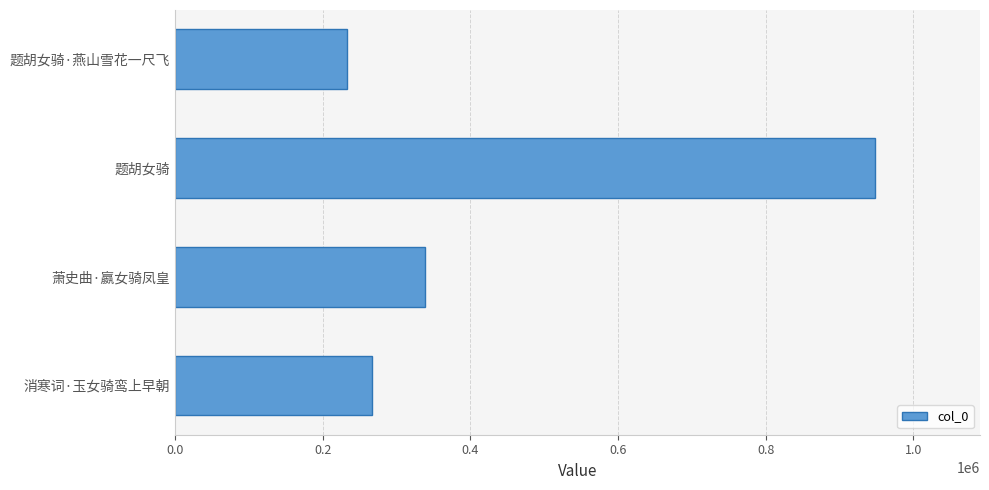

Reading top to bottom, what are all the values shown in this chart?

232913	948068	339024	265928